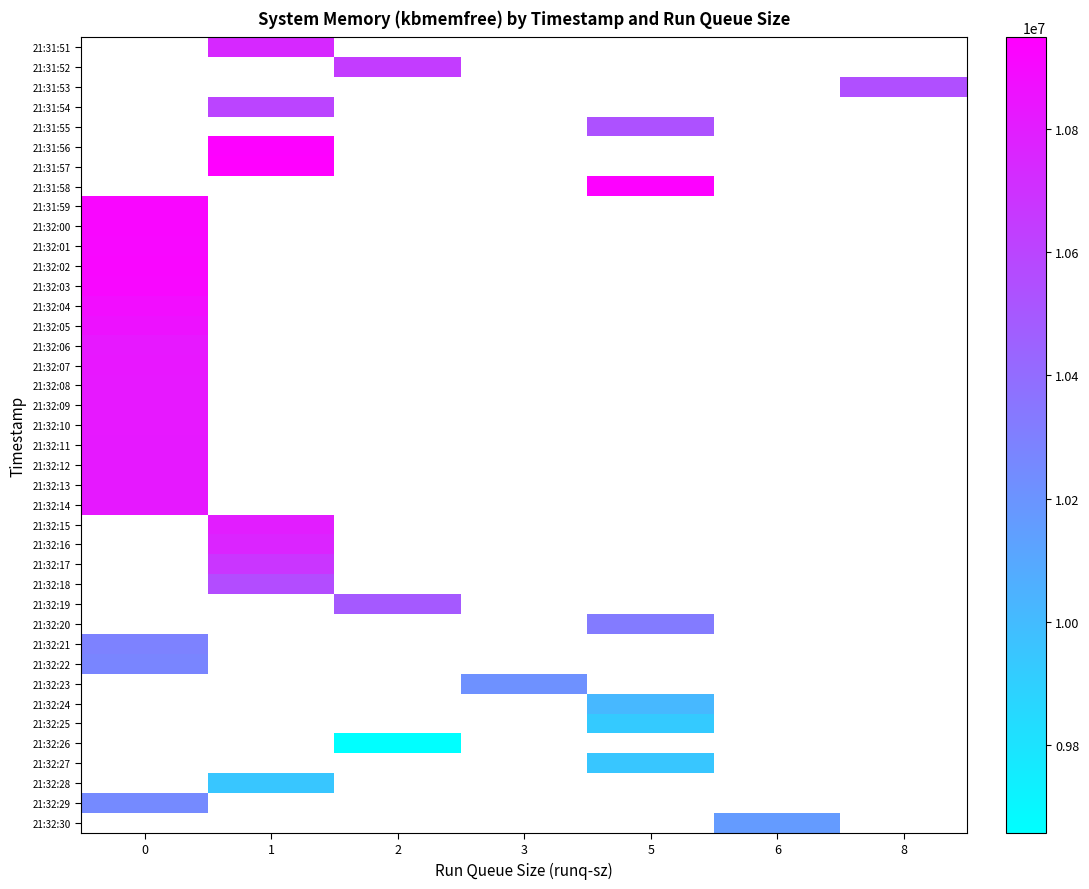

Which label corresponds to the largest value in the chart?

1